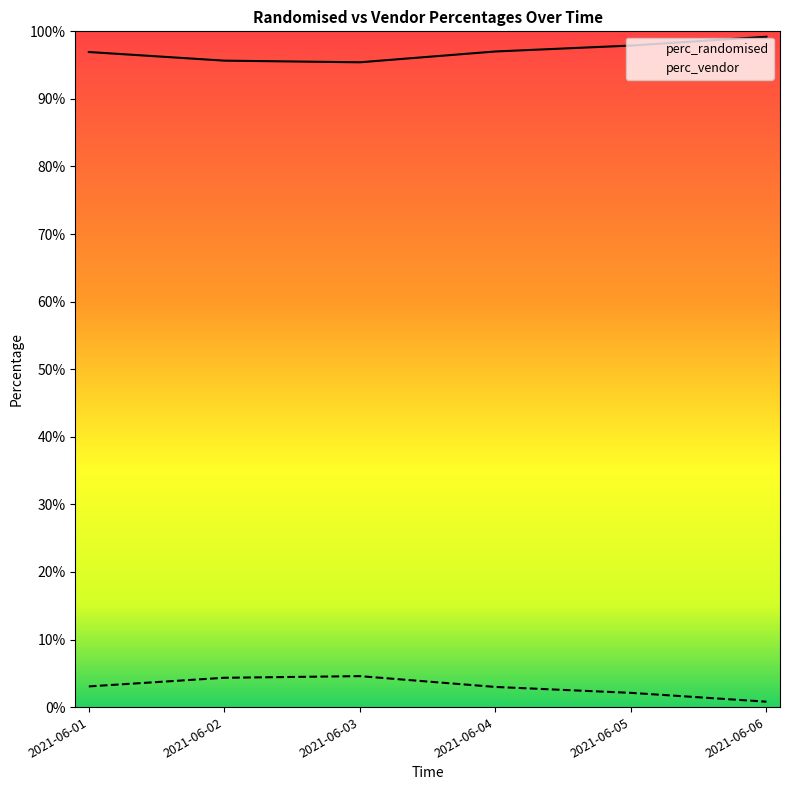

How many interior local peaks does the perc_vendor series have?

1